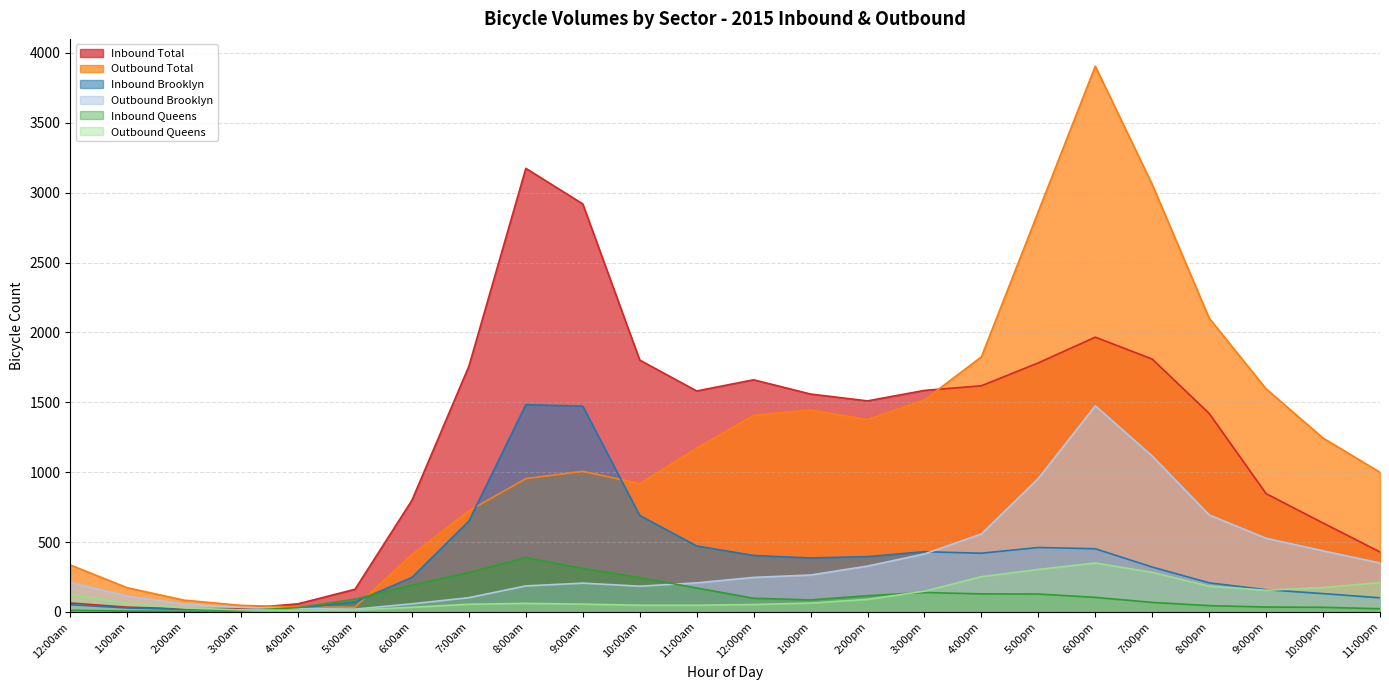

What position from the left is 8:00am?

9